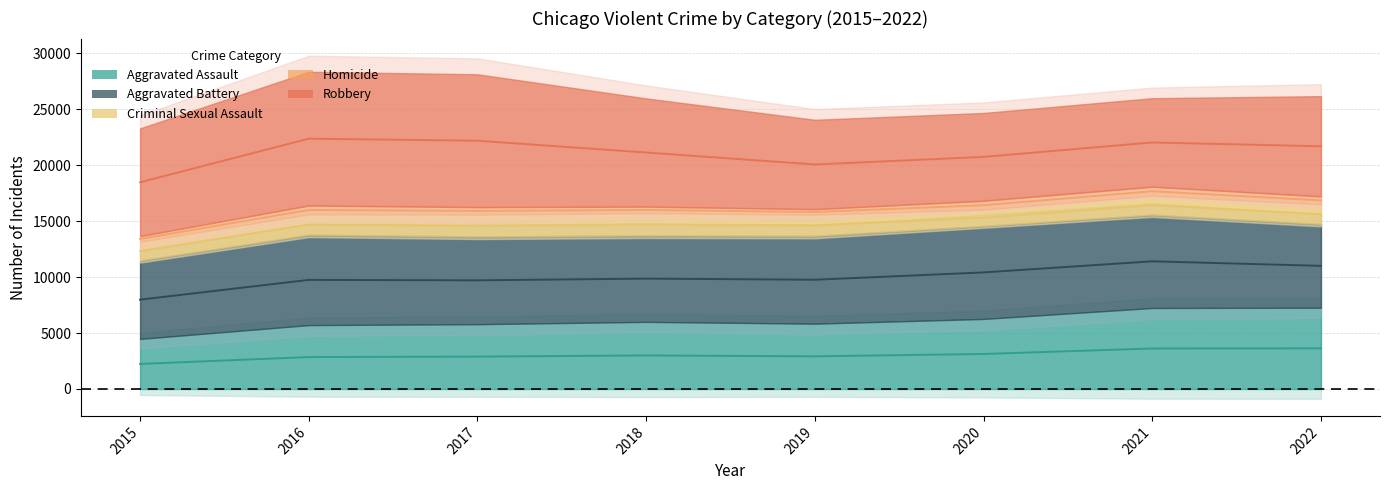

What is the greatest value displayed?

11960